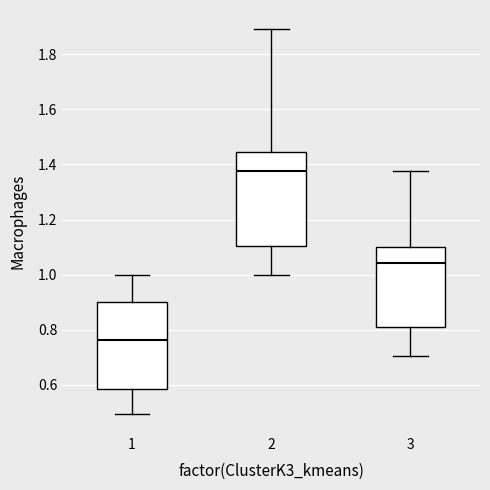

Where does the lower whisker of the box at x = 2 end on the y-axis? The values are not printed on the chart, so give them approximately, as read against the axis.

1.00